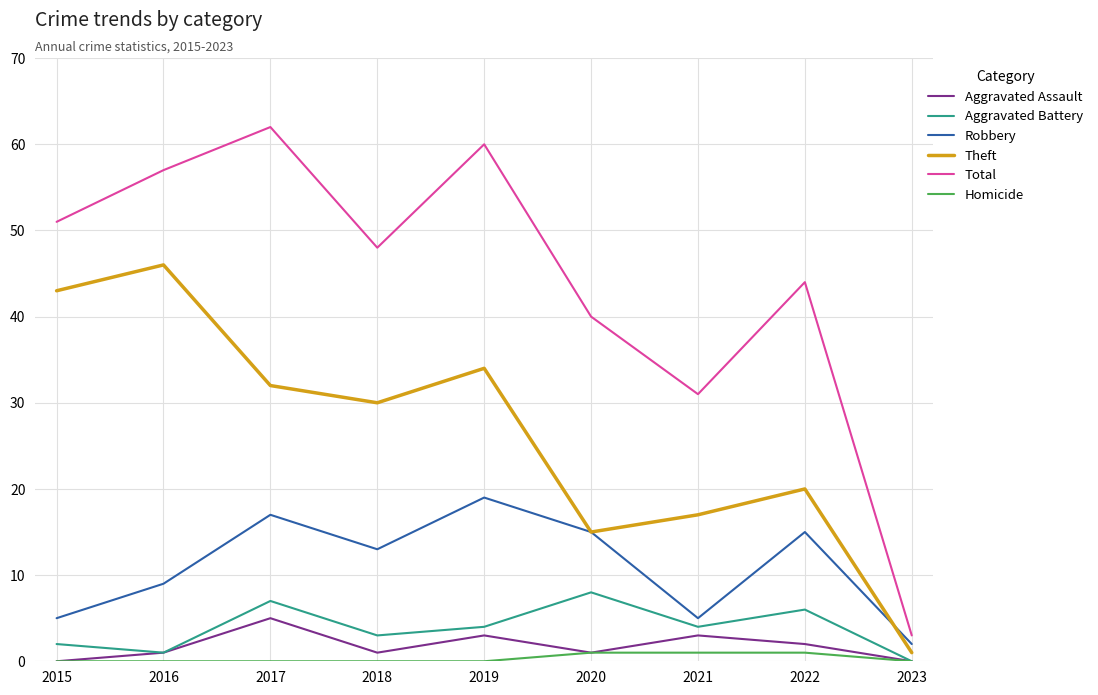

What is the sum of all Total values?

396